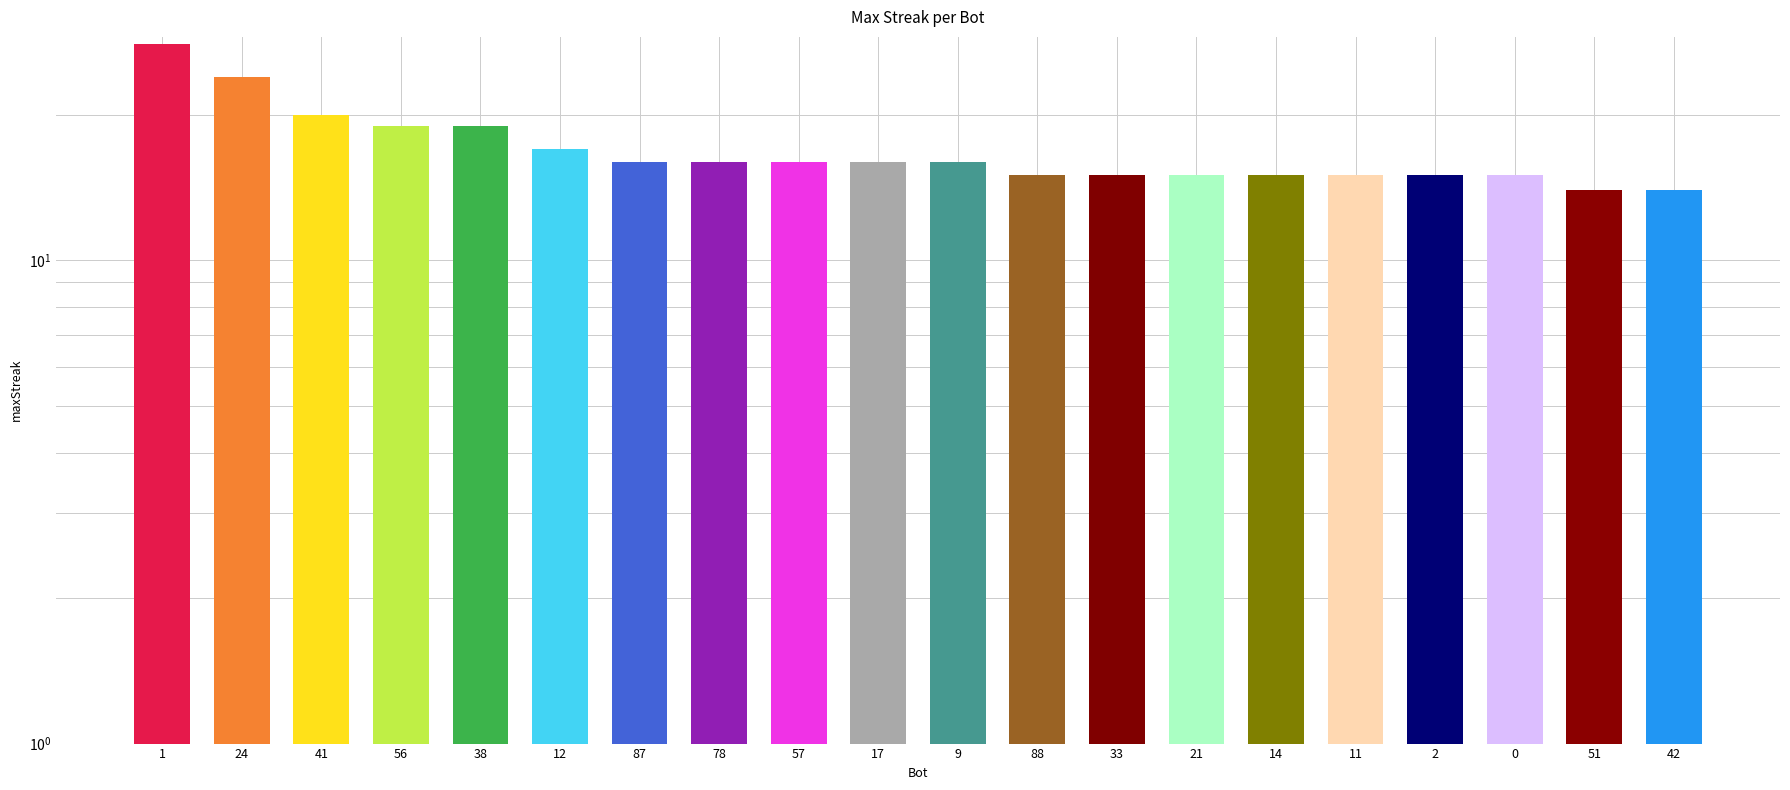

What is the ratio of the value at 17 to the value at 38?

0.8